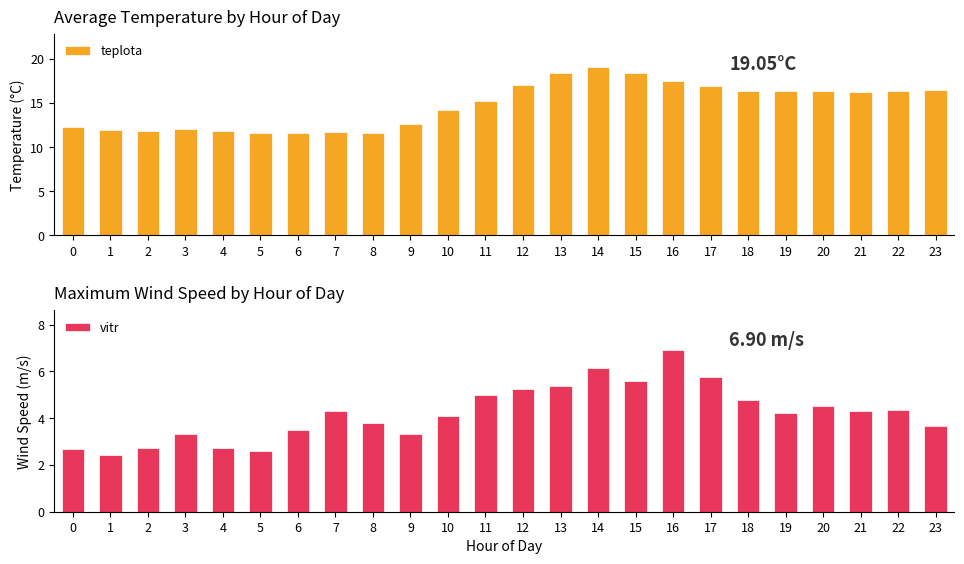

What is the value of the vitr bar at the 18th from the left?

5.8